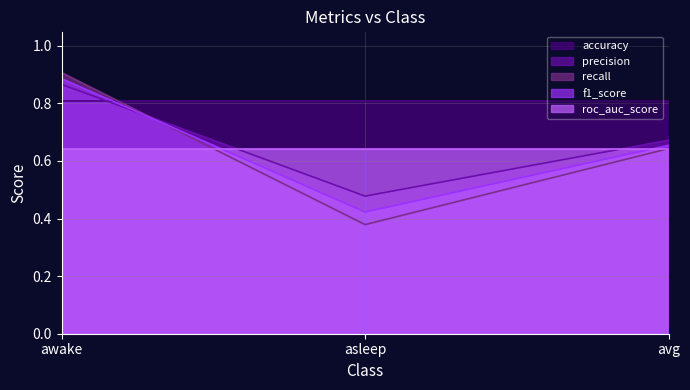

Does the chart display data point markers on the line(s)?

No